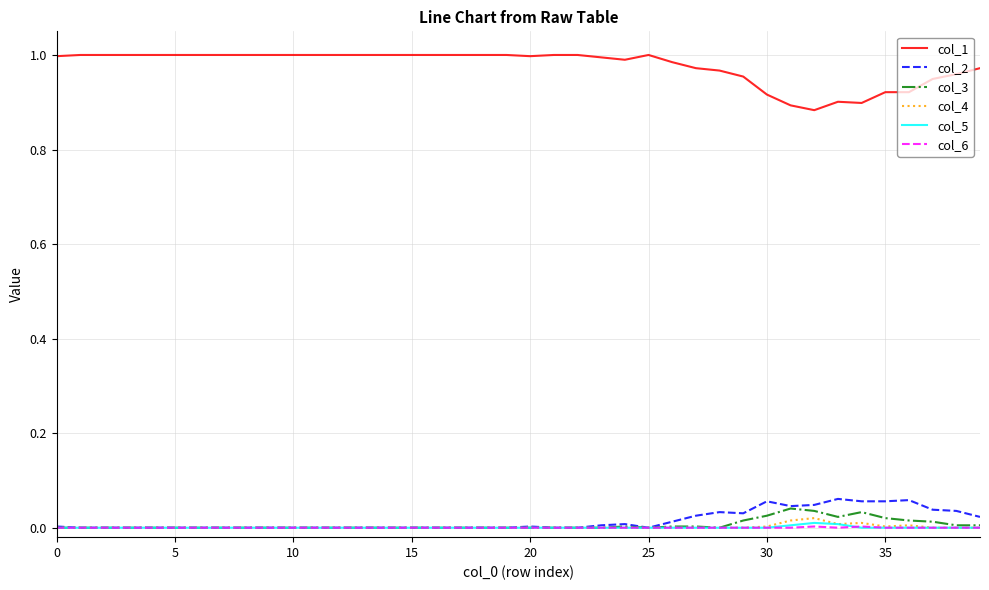

True or false: col_6 and col_1 cross at least once.

False